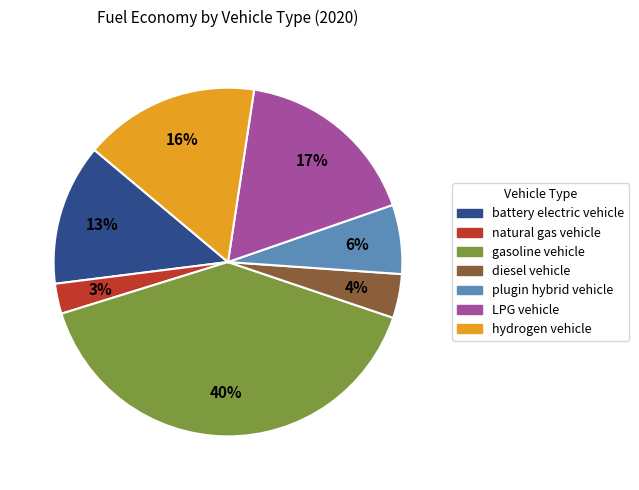

What percentage is the diesel vehicle slice, to the nearest percent?

4%